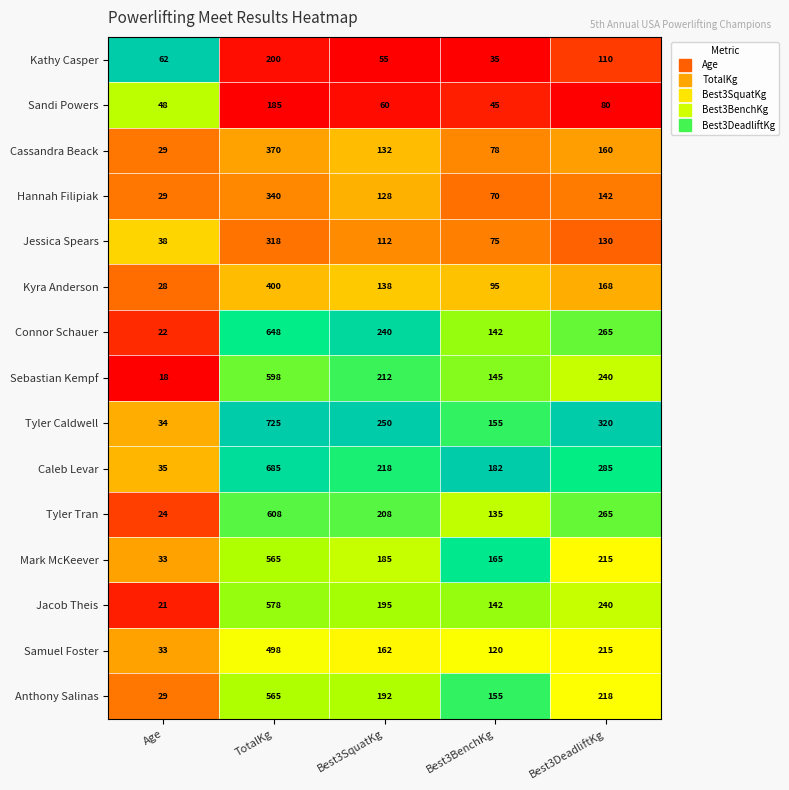

At which category does the chart reach its minimum across all series?

Age